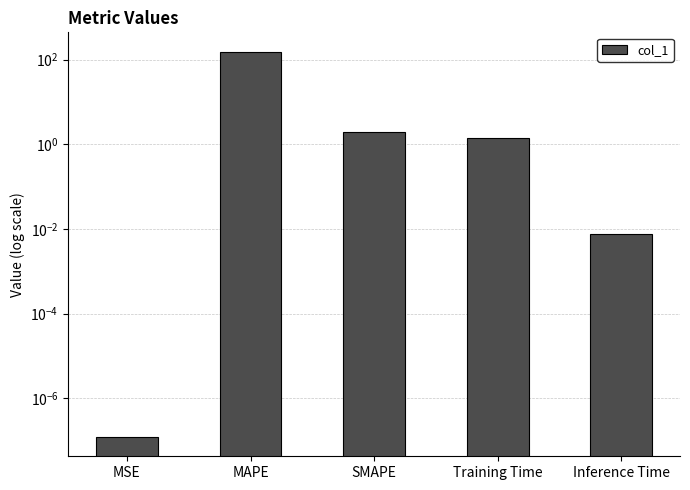

Are the bars horizontal?

No